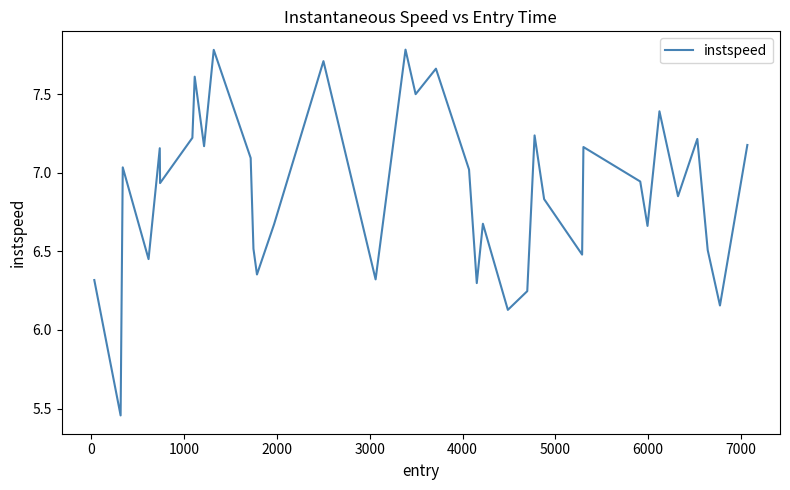

What is the maximum value shown in the chart?

7.8